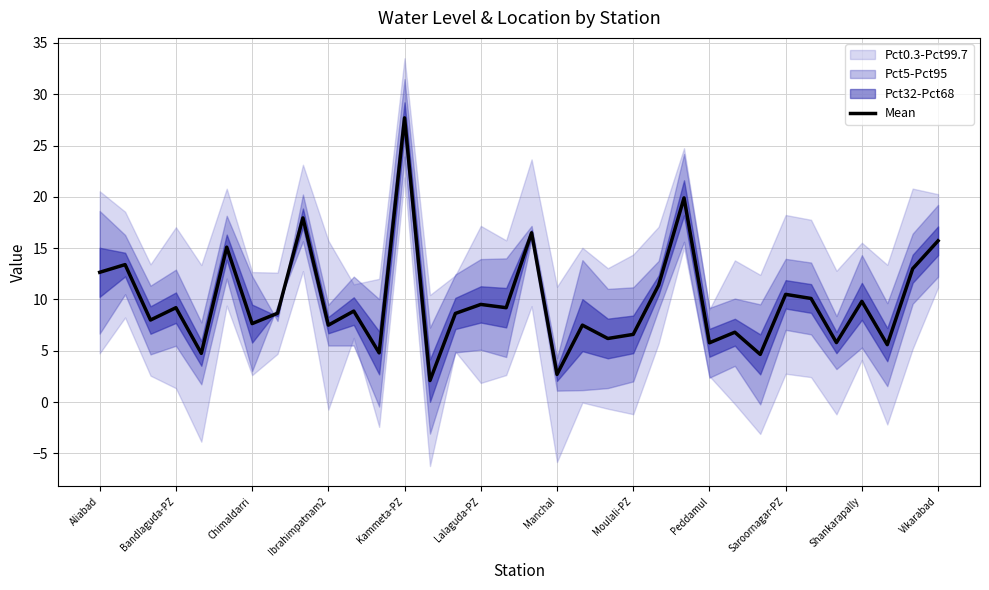

Is it true that Mean equals 9.5 at Lalaguda-PZ?

True